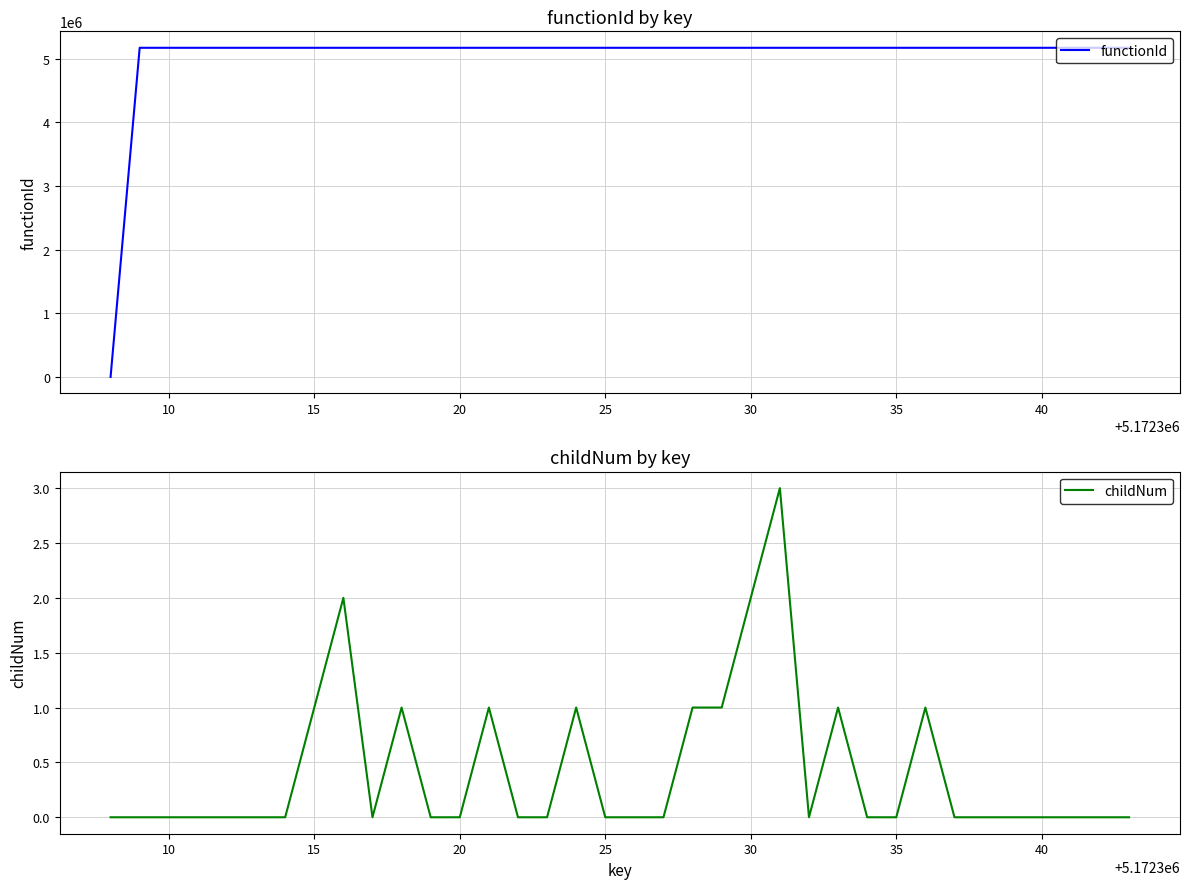

The value of childNum at 40 is 0. True or false?

True